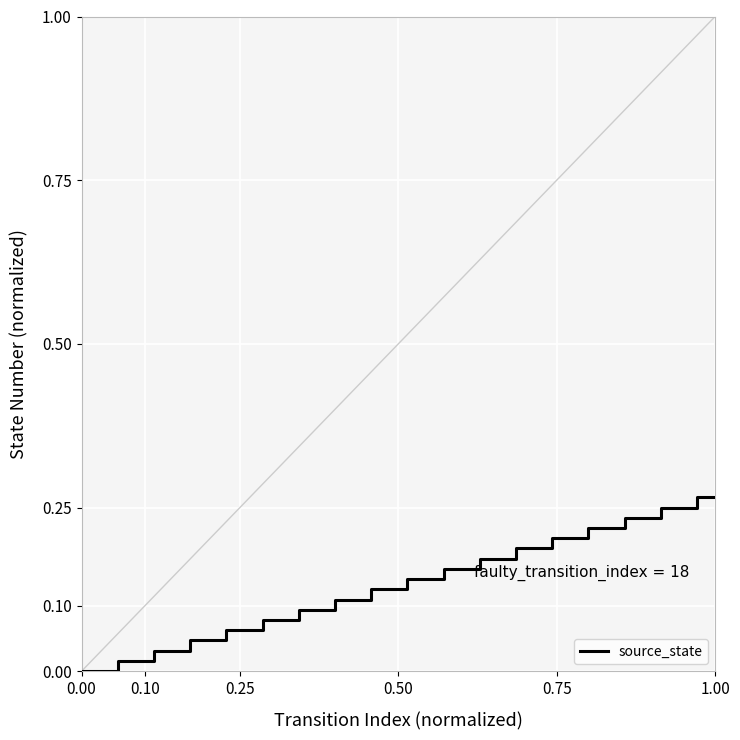

True or false: there are more than 2 points higher than both neighbors.

False